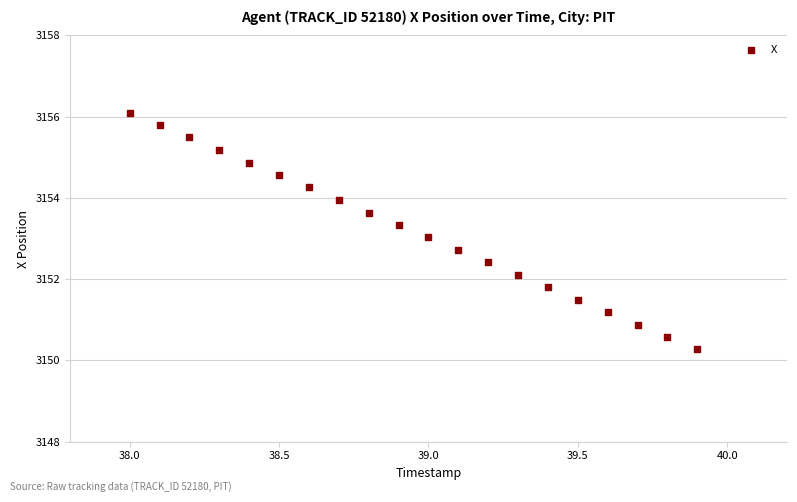

What is the range of X values (max minus min)?

1.9